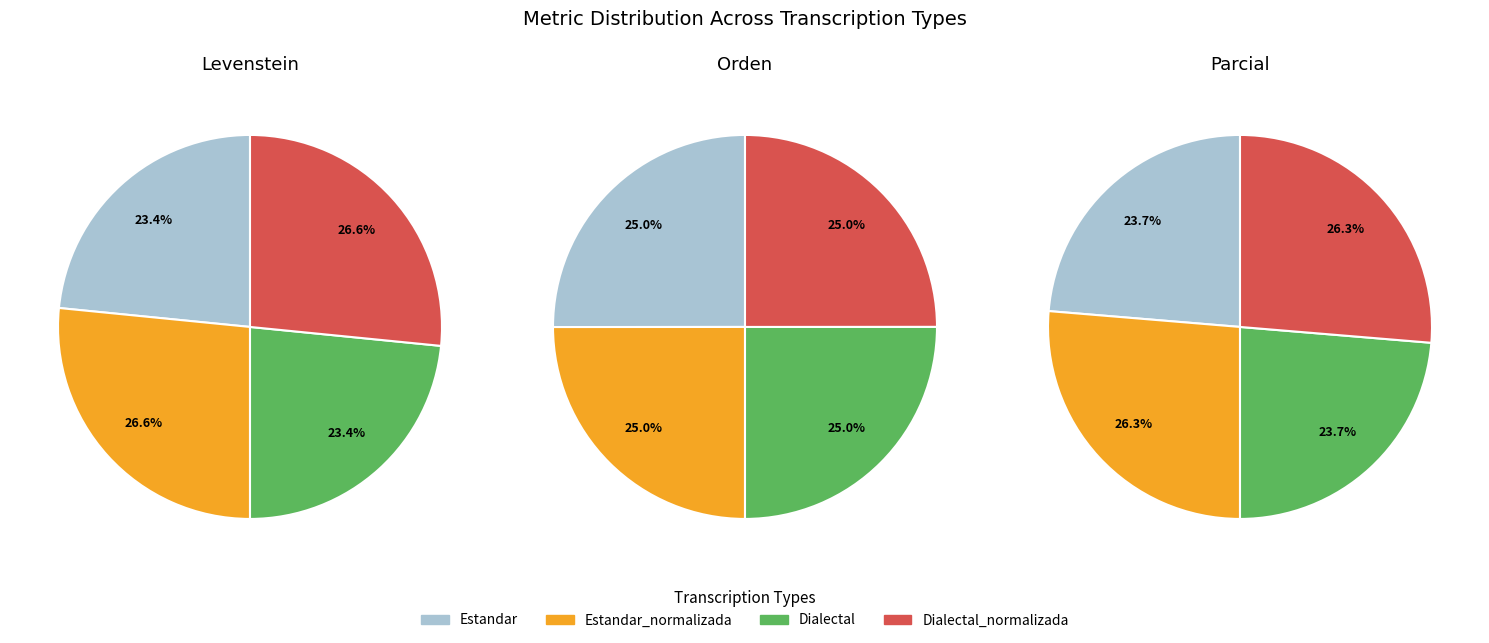

The Estandar slice represents 25% of the pie. True or false?

True